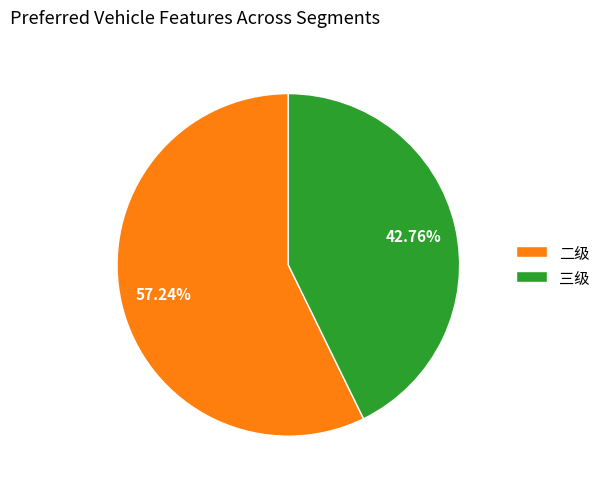

Is there a majority slice in this chart?

Yes